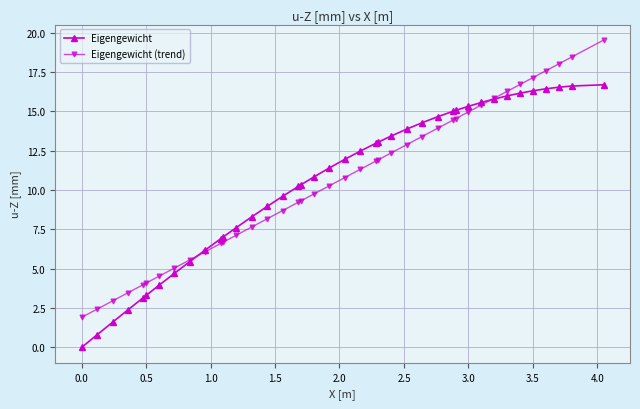

Which series ends up on top after the final intersection of Eigengewicht and Eigengewicht (trend)?

Eigengewicht (trend)